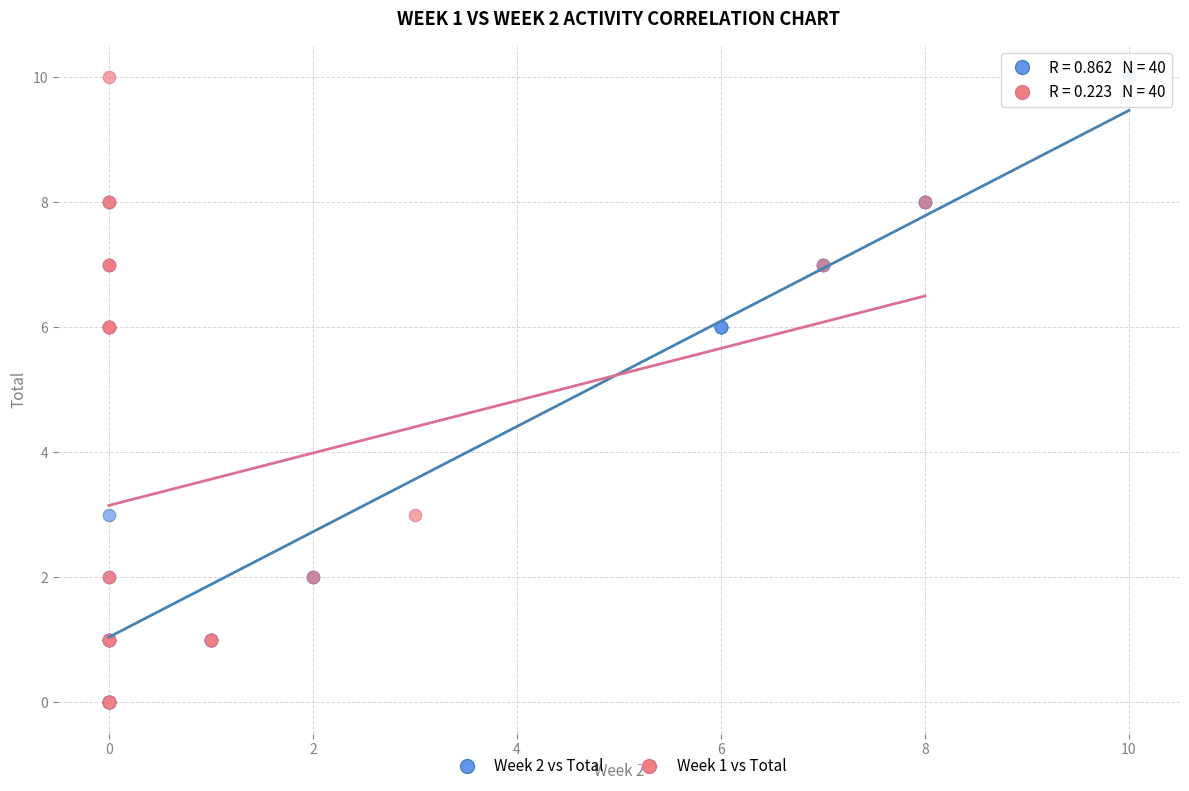

What are all the series names shown in the legend?

Week 2 vs Total, Week 1 vs Total